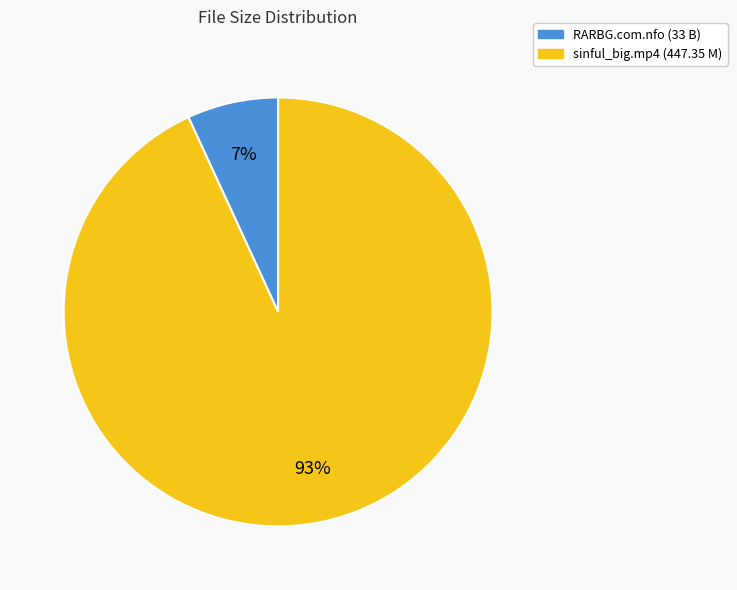

Count the number of slices in the pie.

2